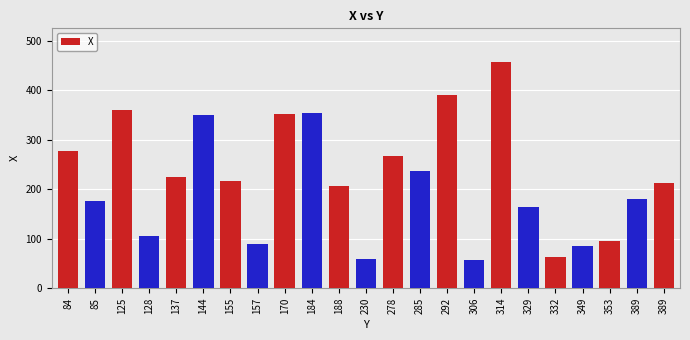

At which label is the value closest to 257?

278